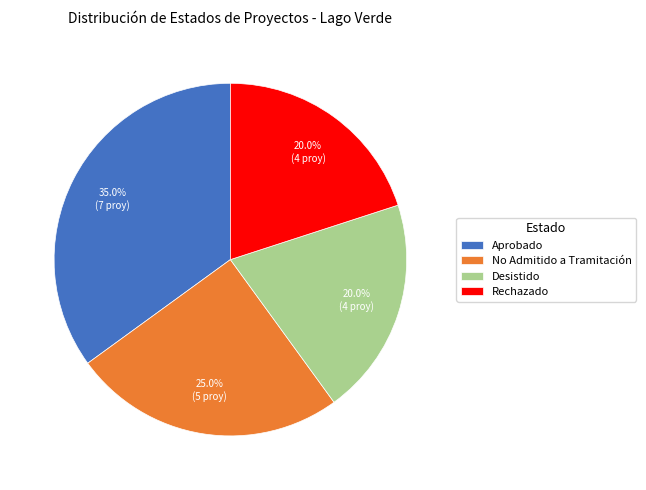

What portion of the pie excludes Aprobado?

65.0%